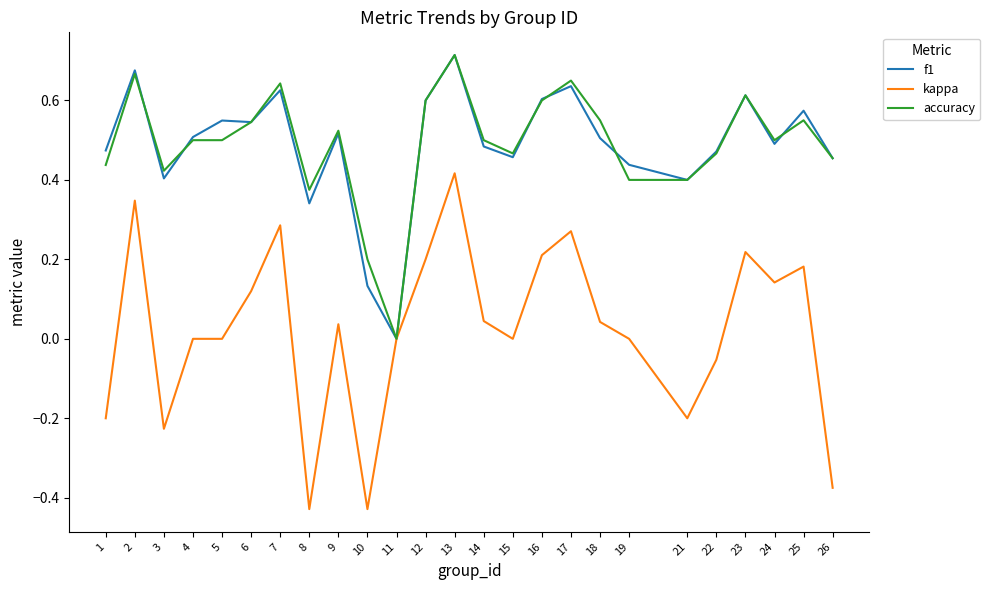

Does the chart display data point markers on the line(s)?

No